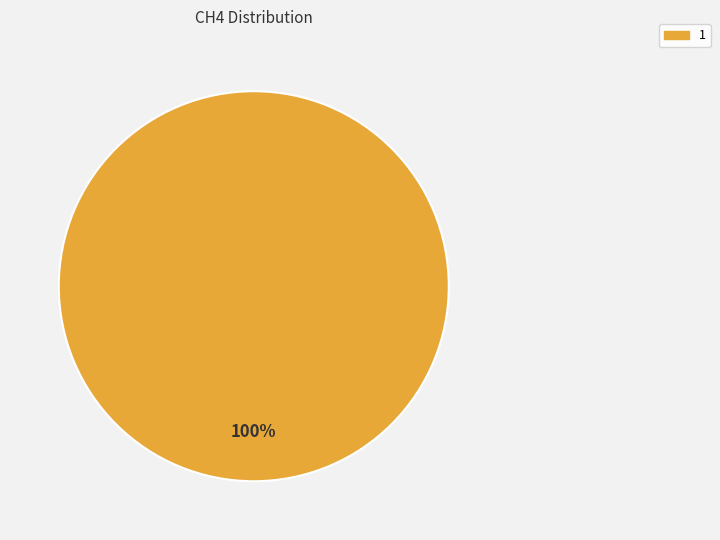

Is it true that 1 is 100% of the pie?

True